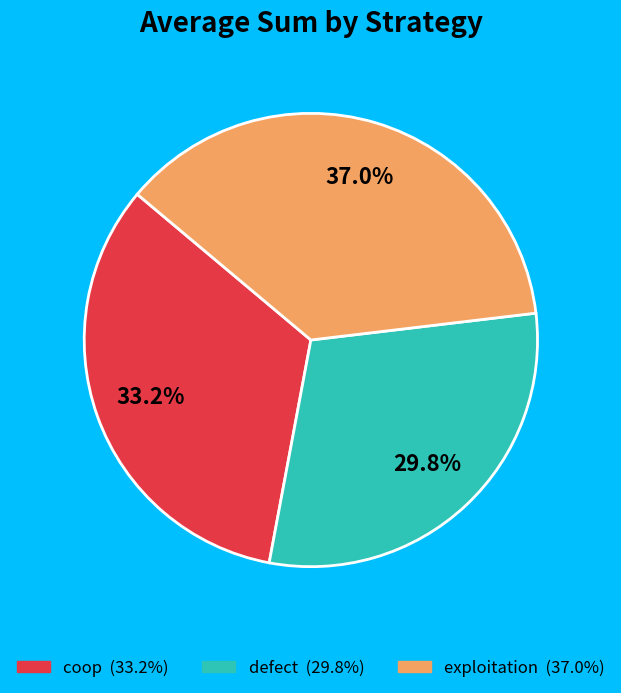

Which slice is the smallest?

defect